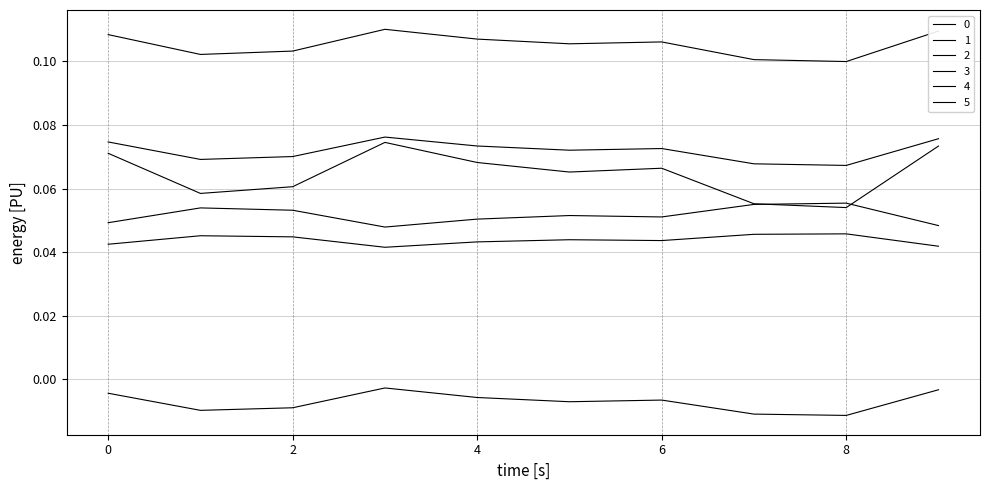

Where is the first local minimum for 3?

1